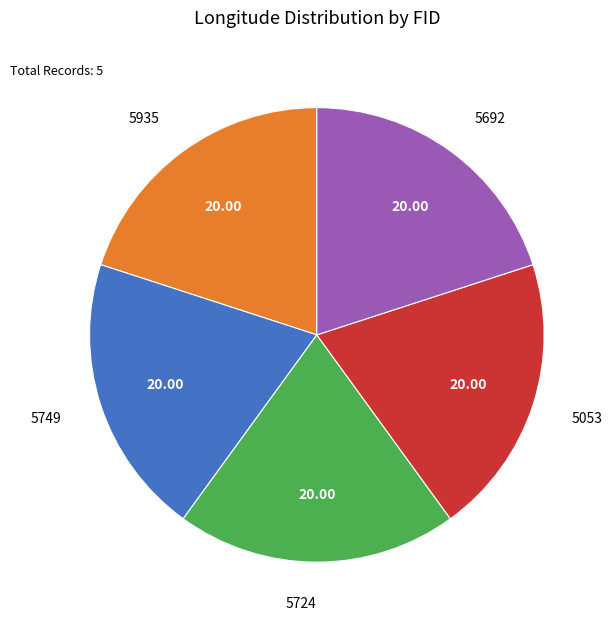

How many slices are in this pie chart?

5